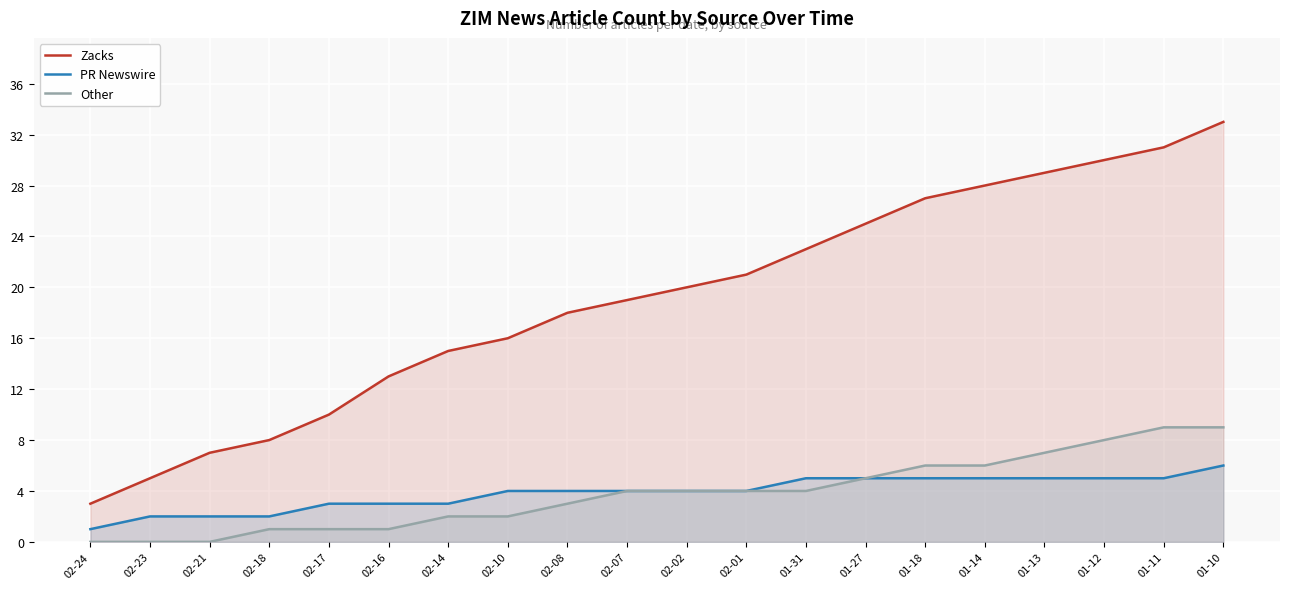

Between 02-17 and 02-08, which is larger?

02-08